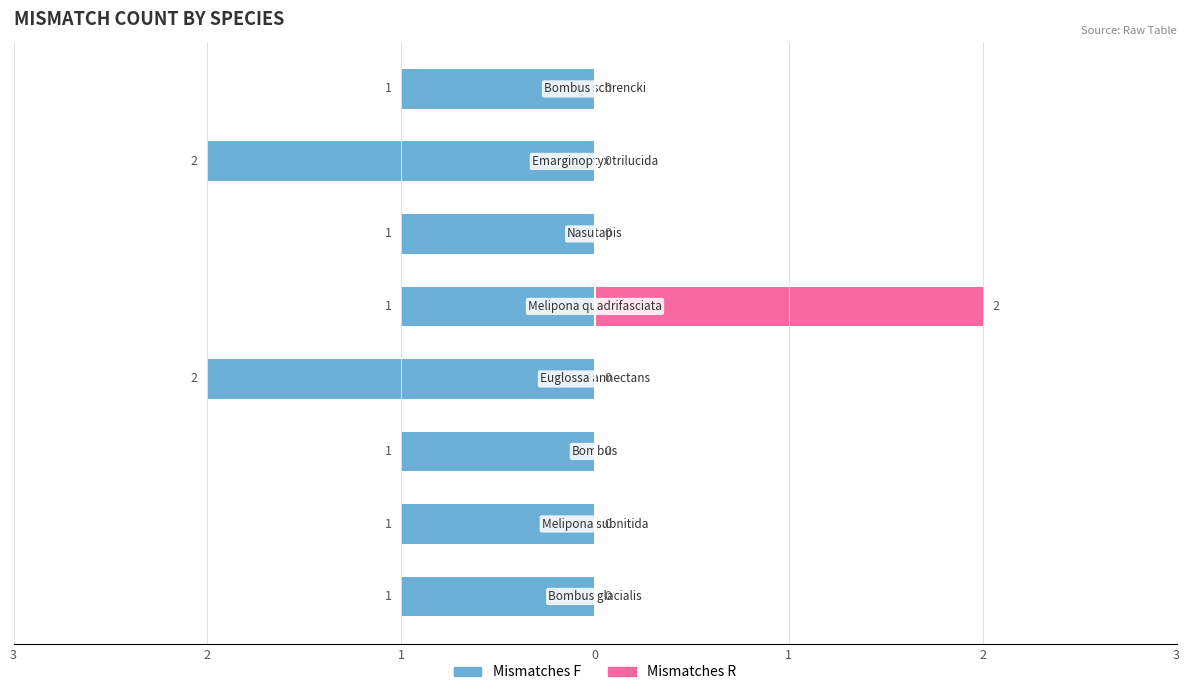

How many data points does each series have?

8